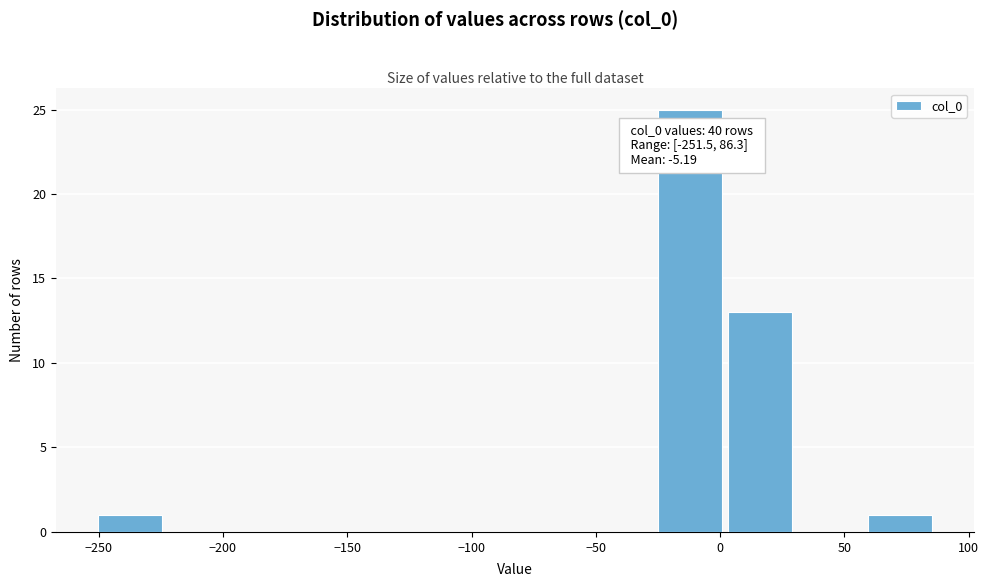

Over which range of the x-axis is the bar tallest?

-25 to 0